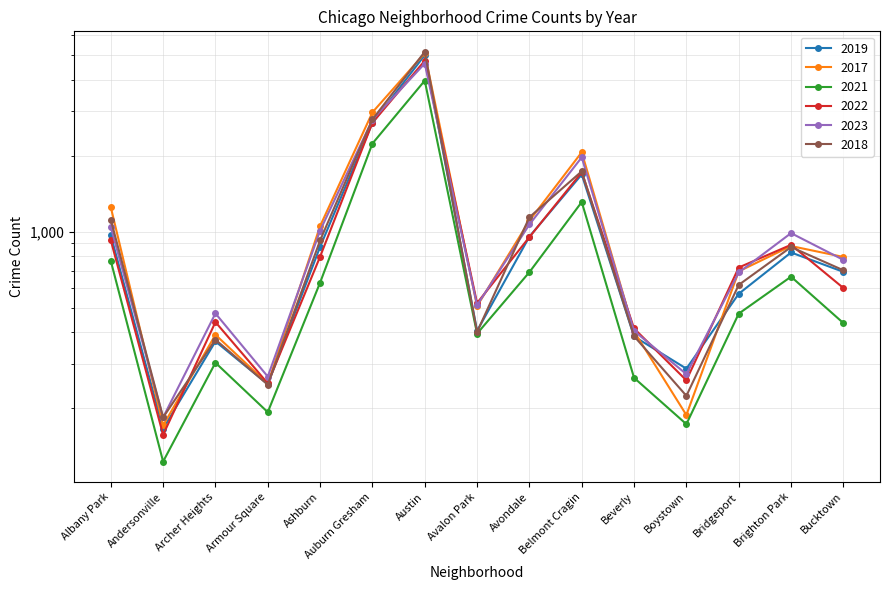

The 2023 series shows 749 at Avalon Park. True or false?

False